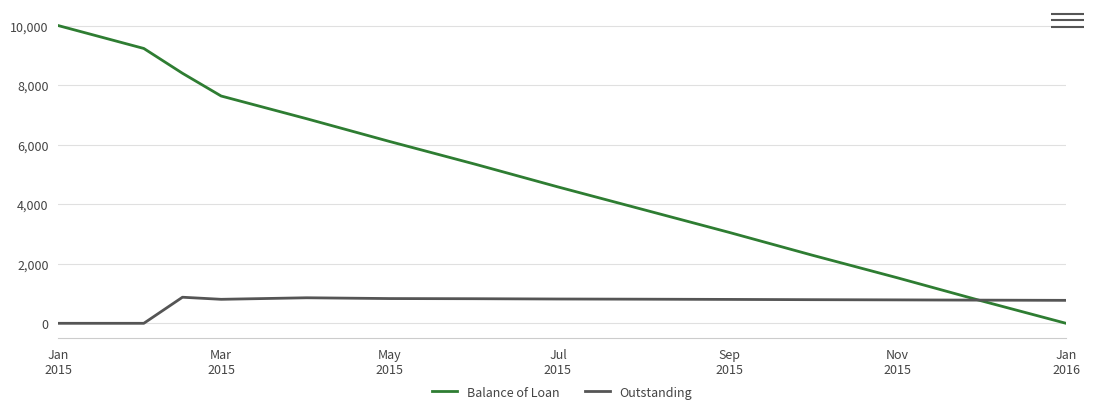

How many times do Outstanding and Balance of Loan cross each other?

1